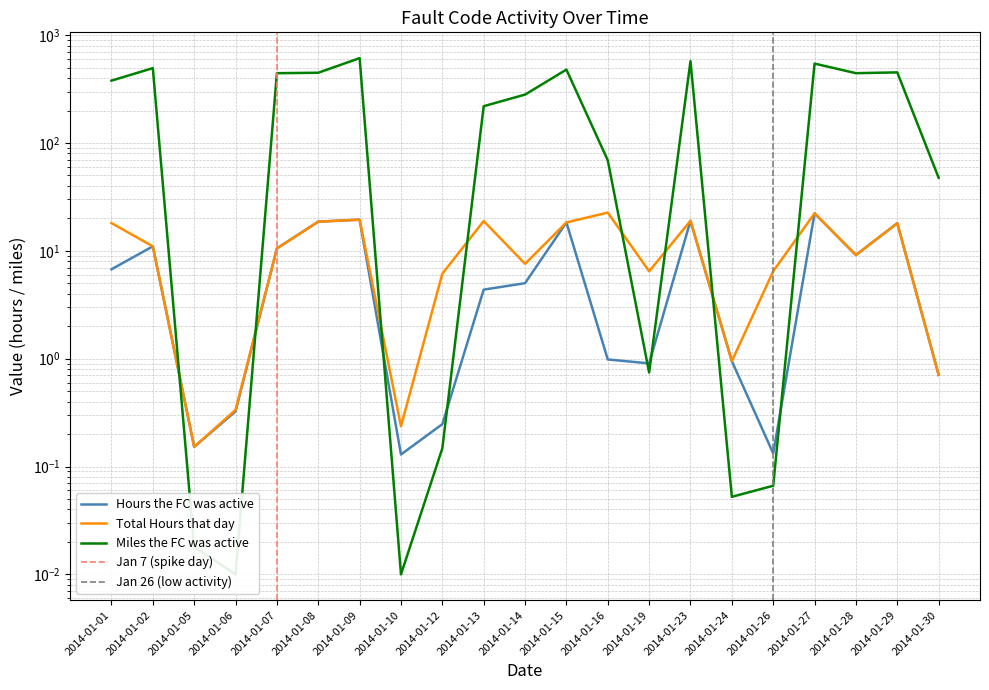

What is the approximate value of Miles the FC was active at 2014-01-14?

281.0